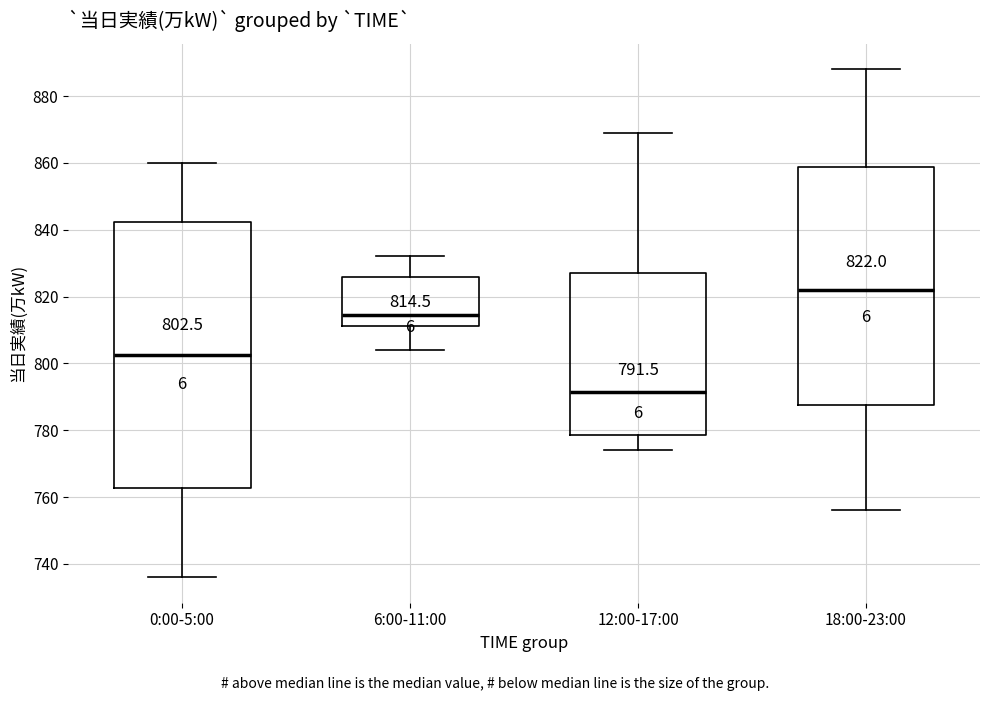

Which box has the highest median line?

18:00-23:00